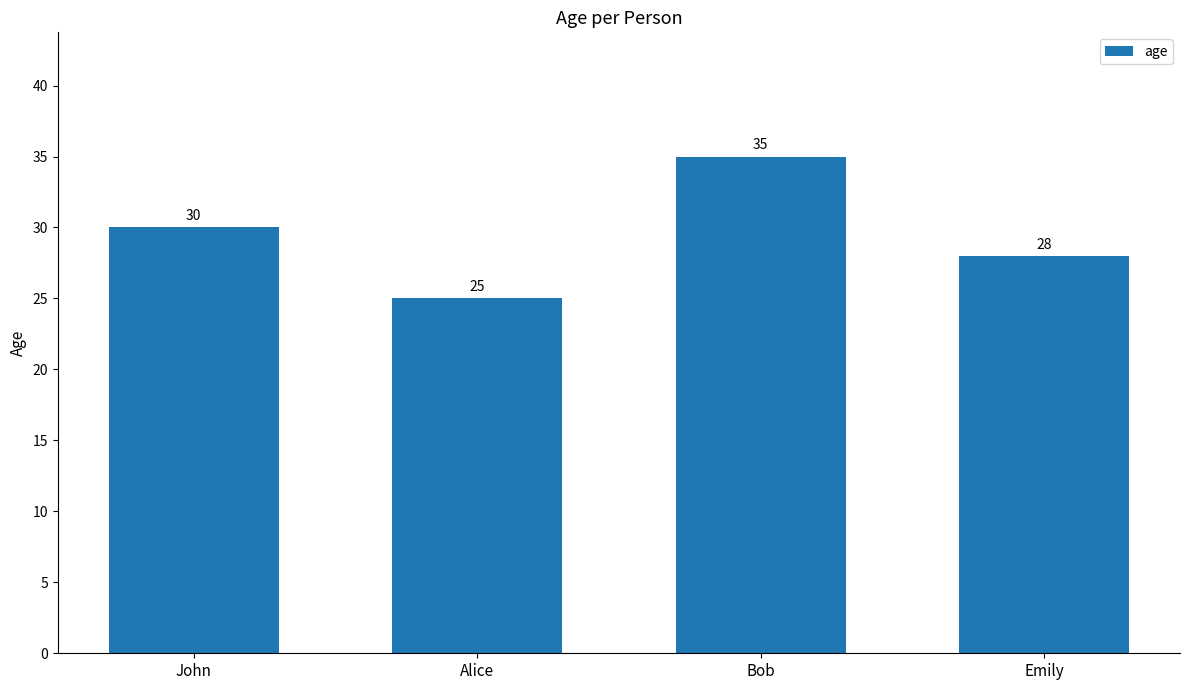

What is the change in value from John to Alice?

-5